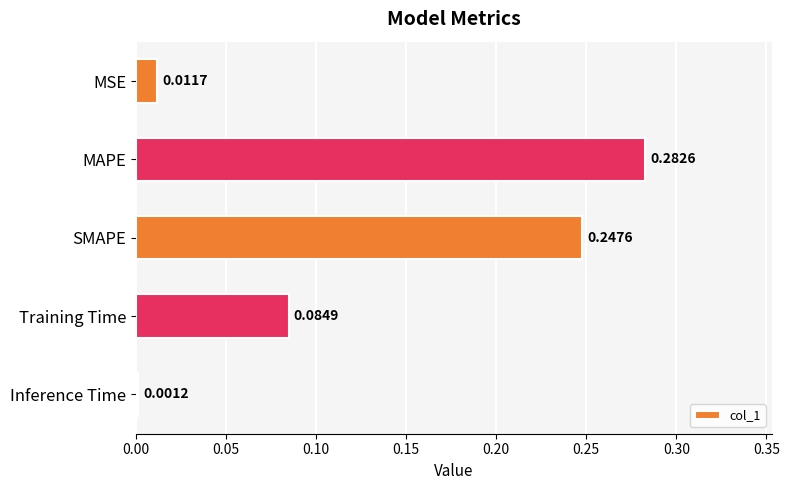

What is the sum of the values at MAPE and Training Time?

0.4